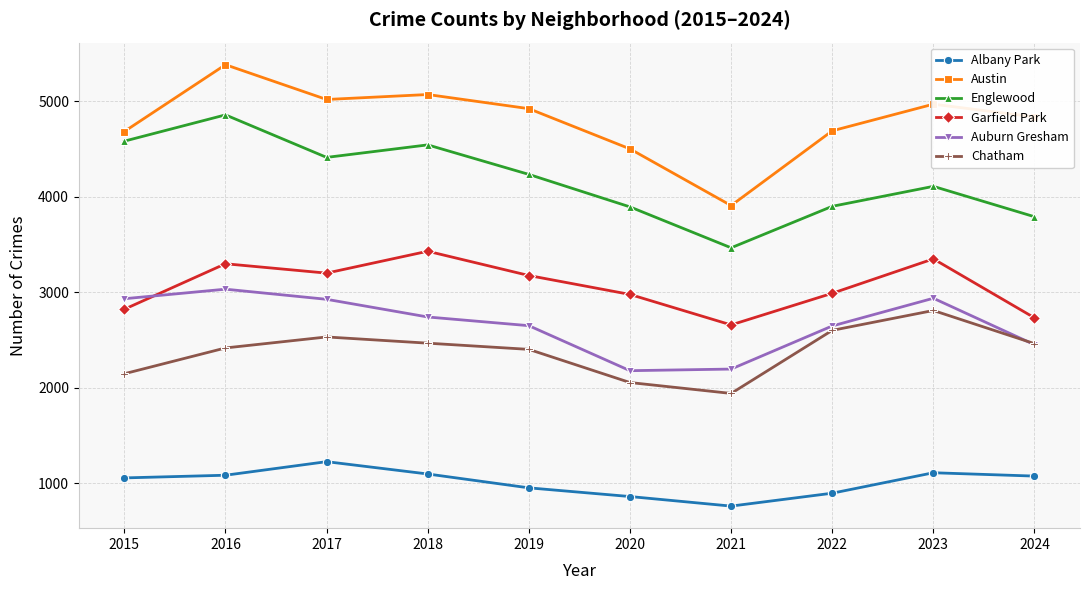

At which label does Auburn Gresham reach its peak?

2016